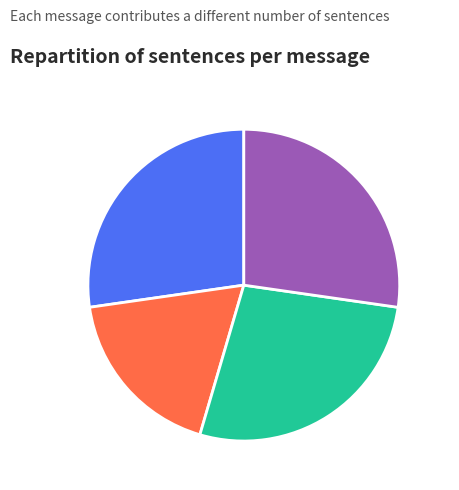

Count the number of slices in the pie.

4